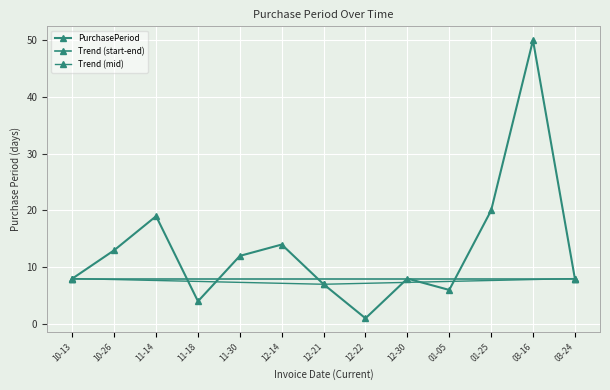

Reading left to right, list all the values displayed in this chart.

8	13	19	4	12	14	7	1	8	6	20	50	8